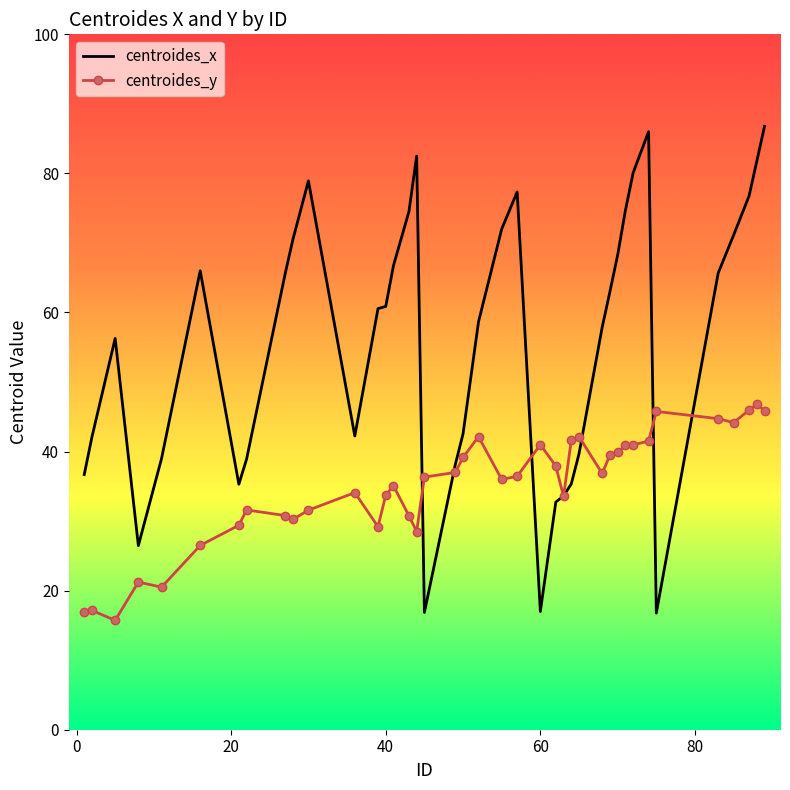

What is the smallest value displayed?

15.7